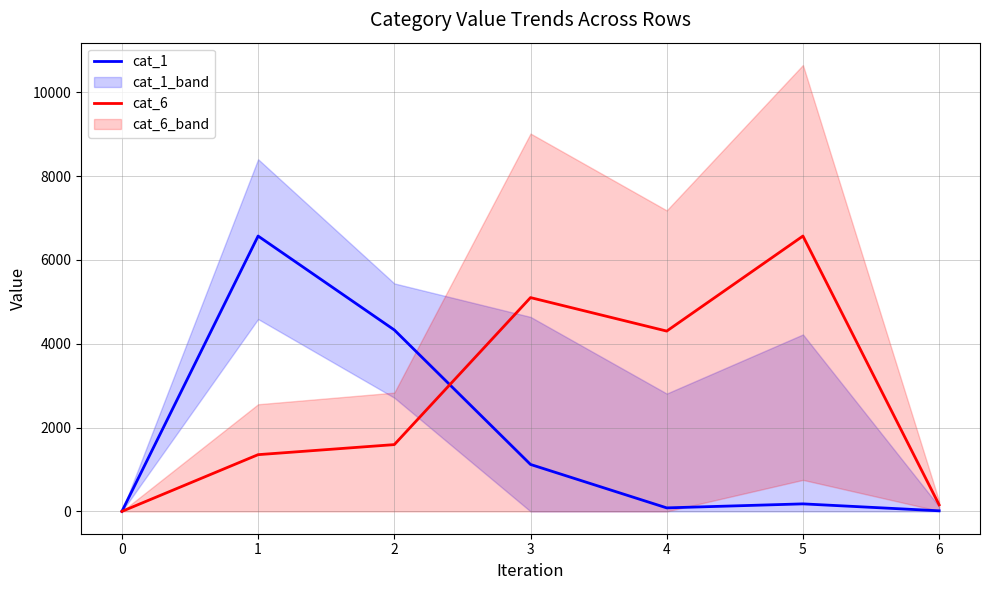

Rank the series at 0 from lowest to highest value.

cat_1, cat_6